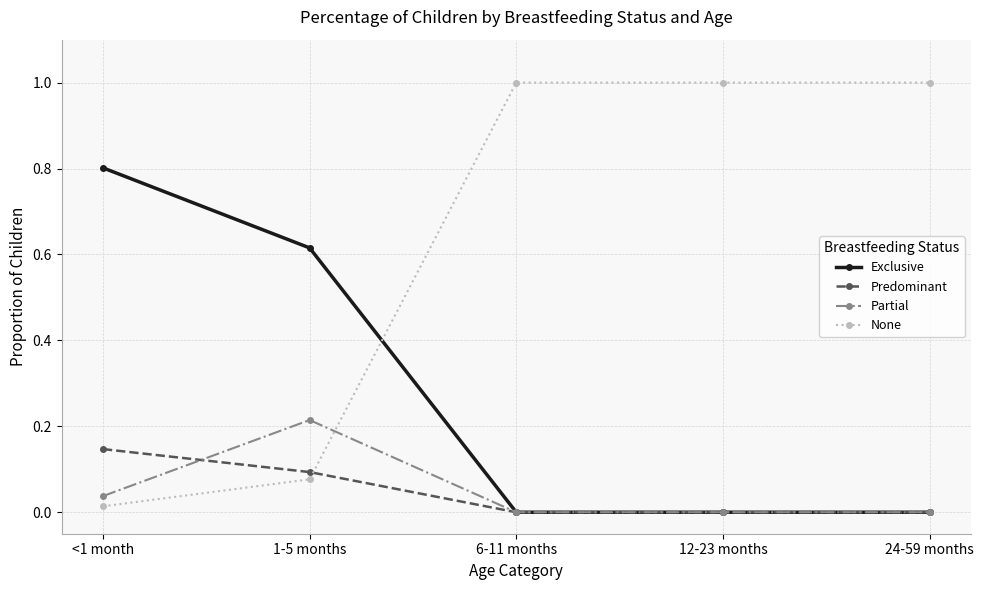

What is the sum of all Exclusive values?

1.4